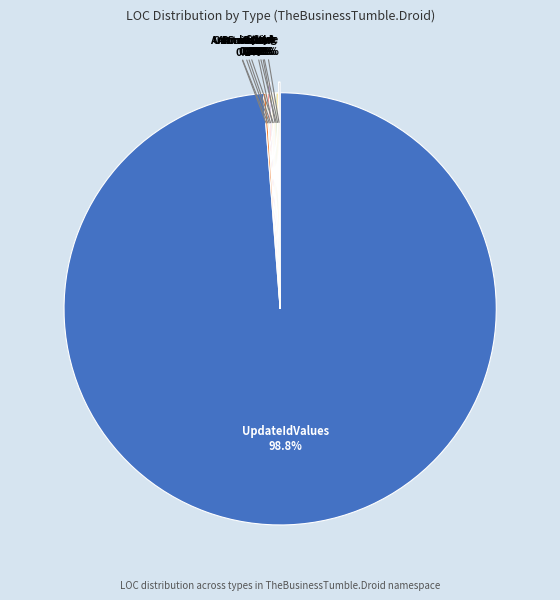

Is there any slice that represents more than half of the pie?

Yes